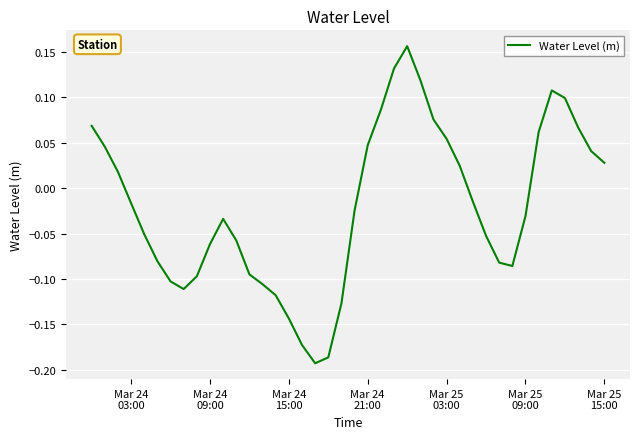

What is the difference between the maximum and minimum values?

0.3